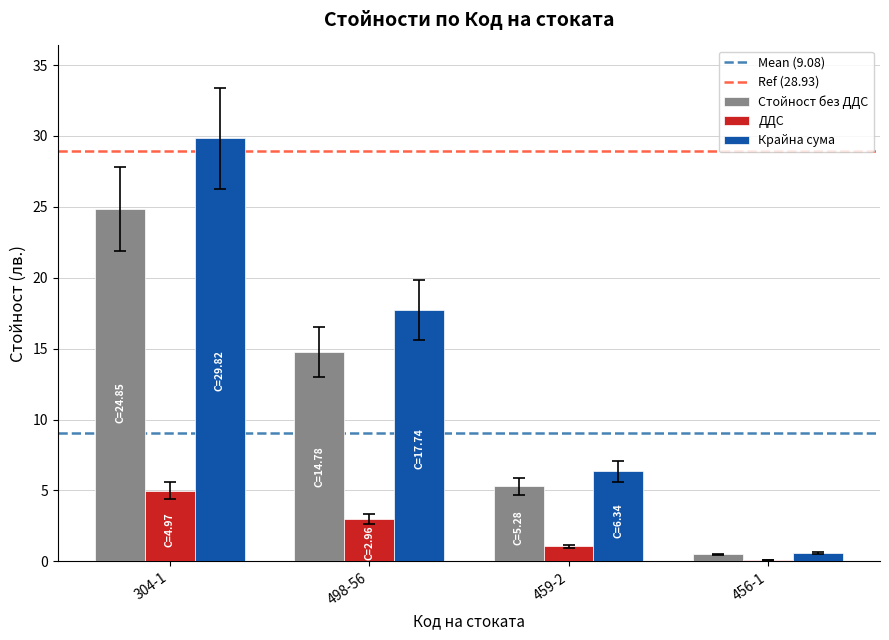

Reading left to right, what are all the values shown in this chart?

Стойност без ДДС: 304-1=24.9	498-56=14.8	459-2=5.3	456-1=0.5
ДДС: 304-1=5.0	498-56=3.0	459-2=1.1	456-1=0.1
Крайна сума: 304-1=29.8	498-56=17.7	459-2=6.3	456-1=0.6